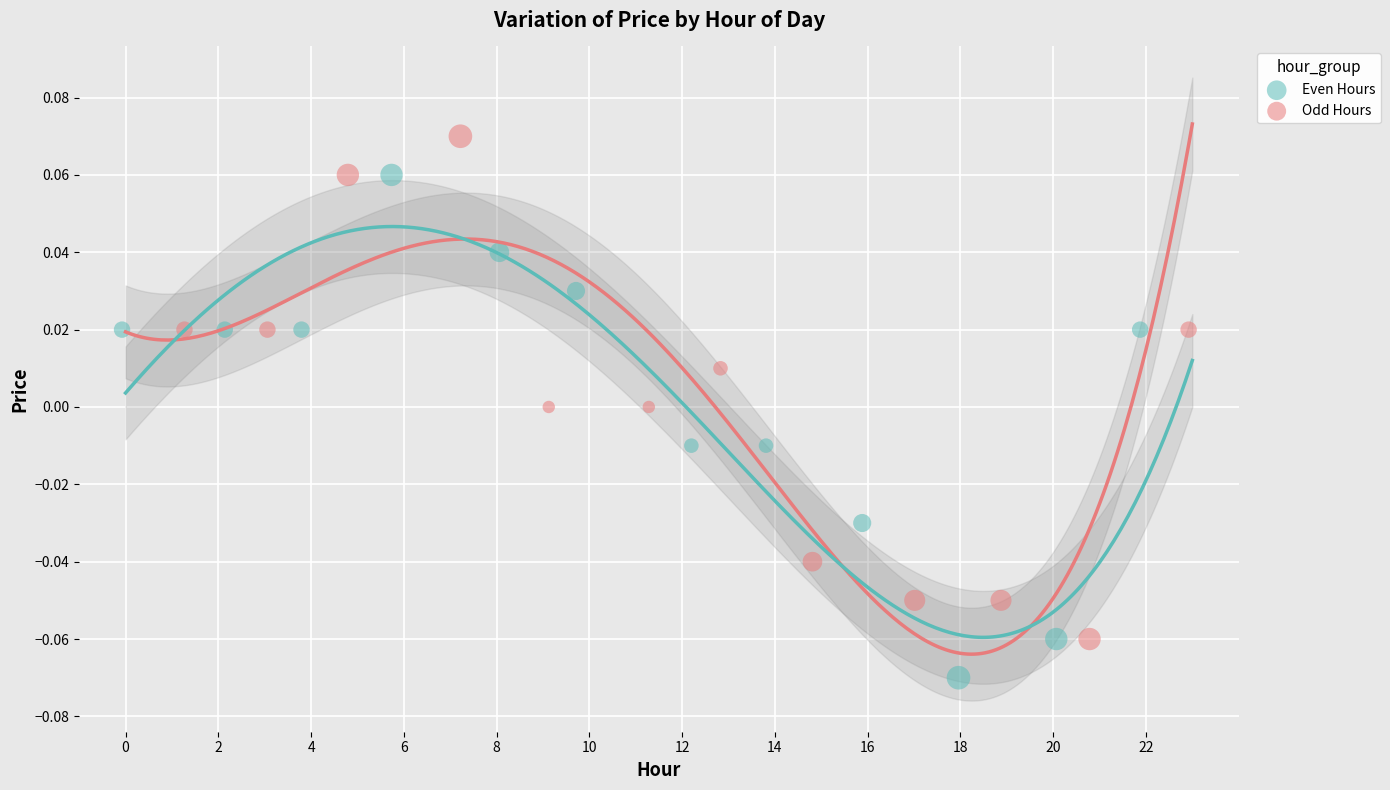

Which series contains the lowest Y value?

Even Hours